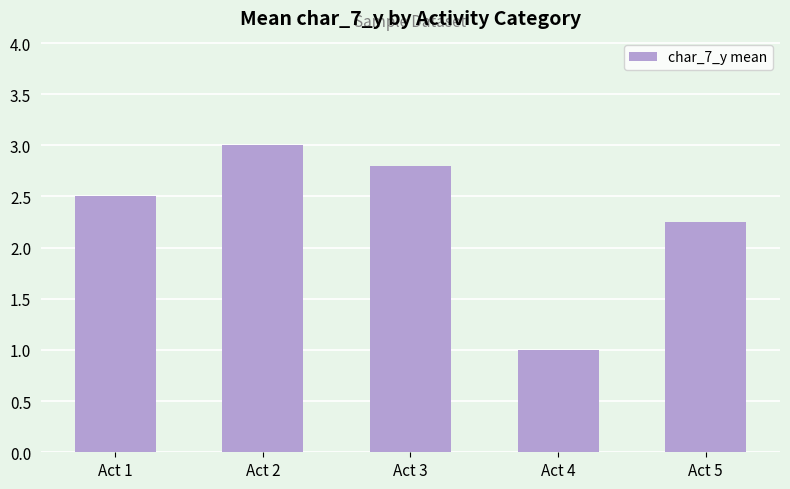

How many categories are shown in the chart?

5